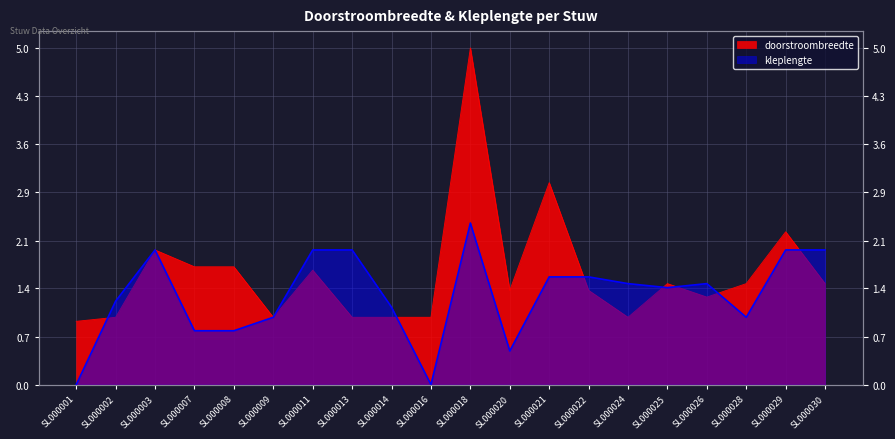

At which category does the chart reach its minimum across all series?

SL000001